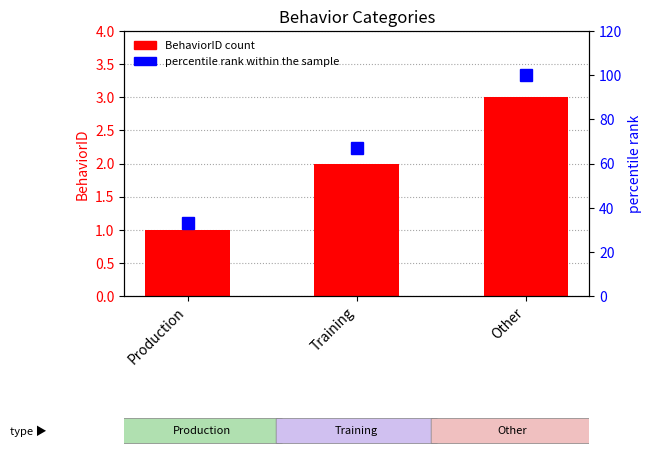

What is the label of the 3rd bar from the left?

Other